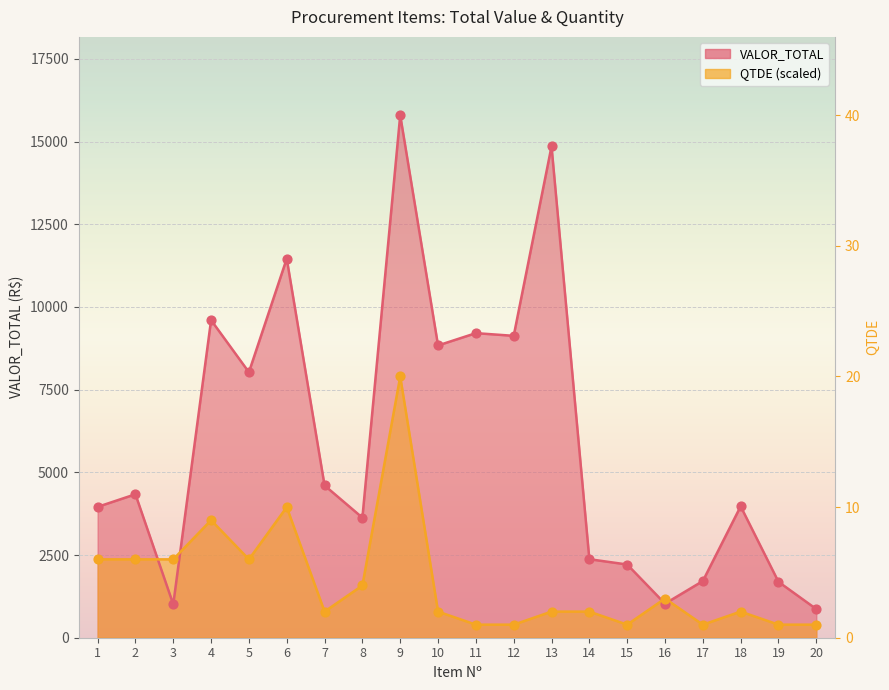

Which series reaches the maximum Y coordinate?

VALOR_TOTAL